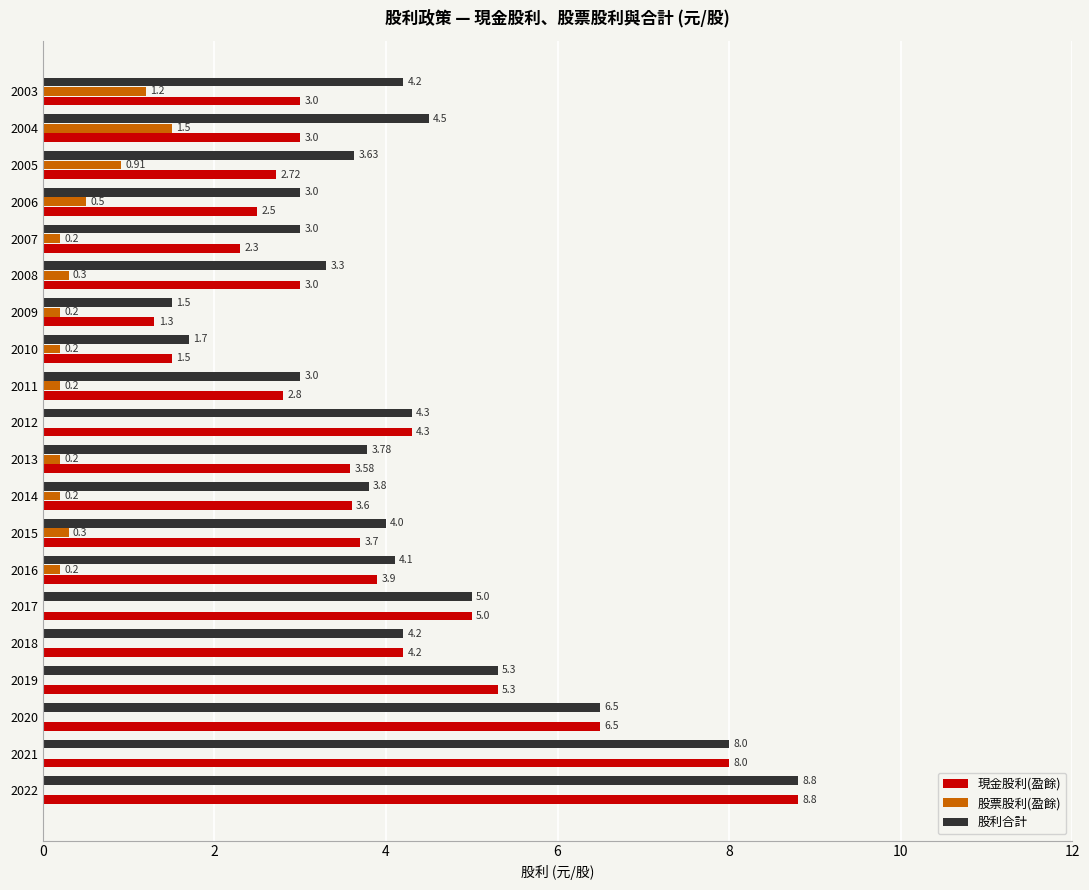

What is the sum of all 股票股利(盈餘) values?

6.1